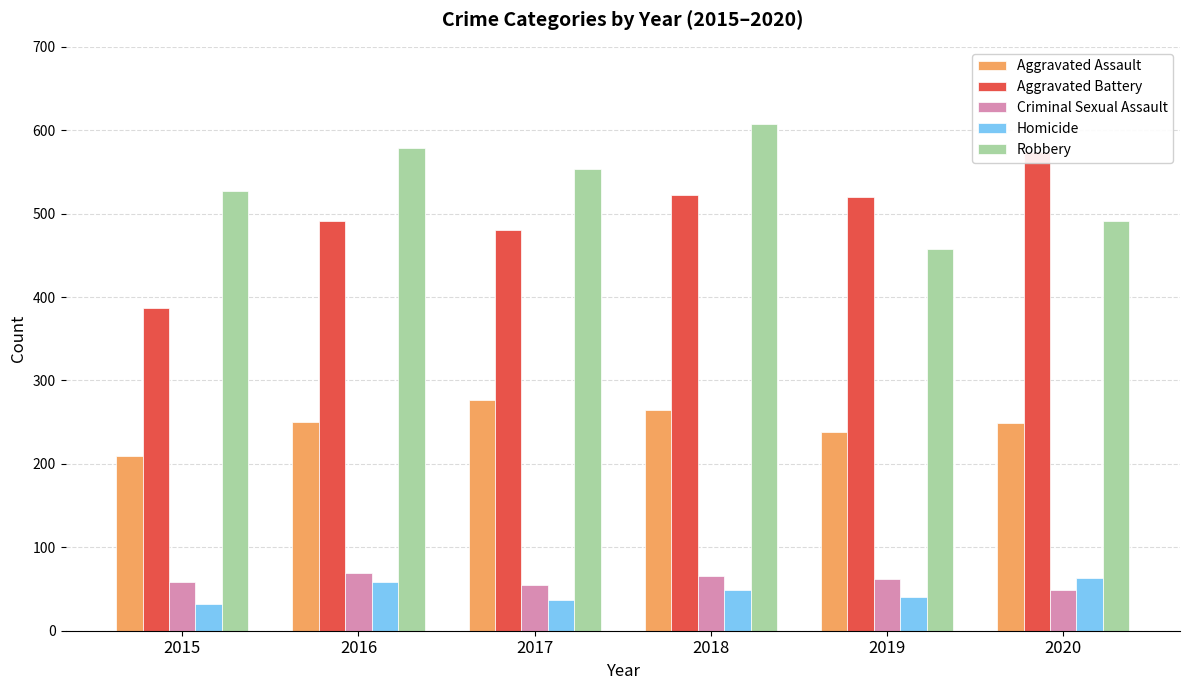

Count the number of data series in this chart.

5